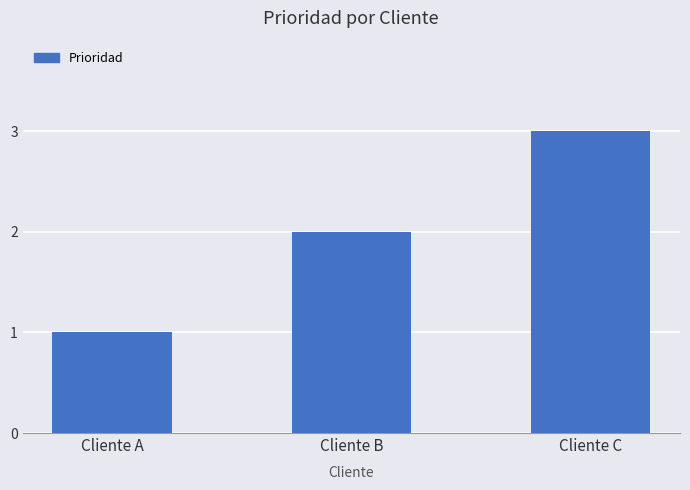

Does the chart contain any negative values?

No